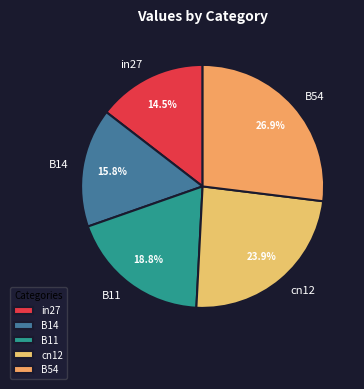

What is the ratio of the value at B54 to the value at cn12?

1.1